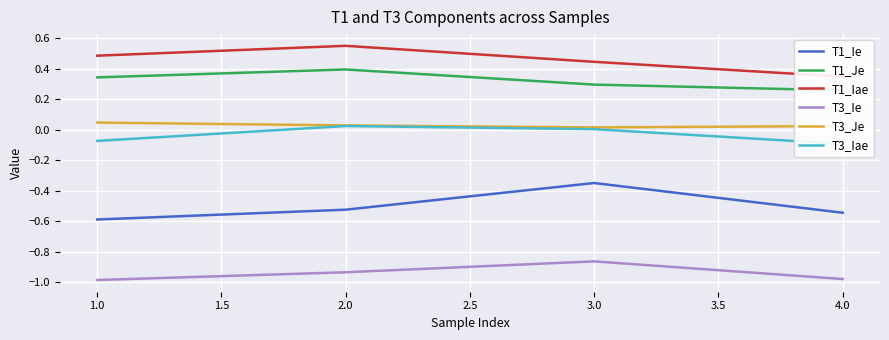

At how many categories does at least one series exceed 0?

4